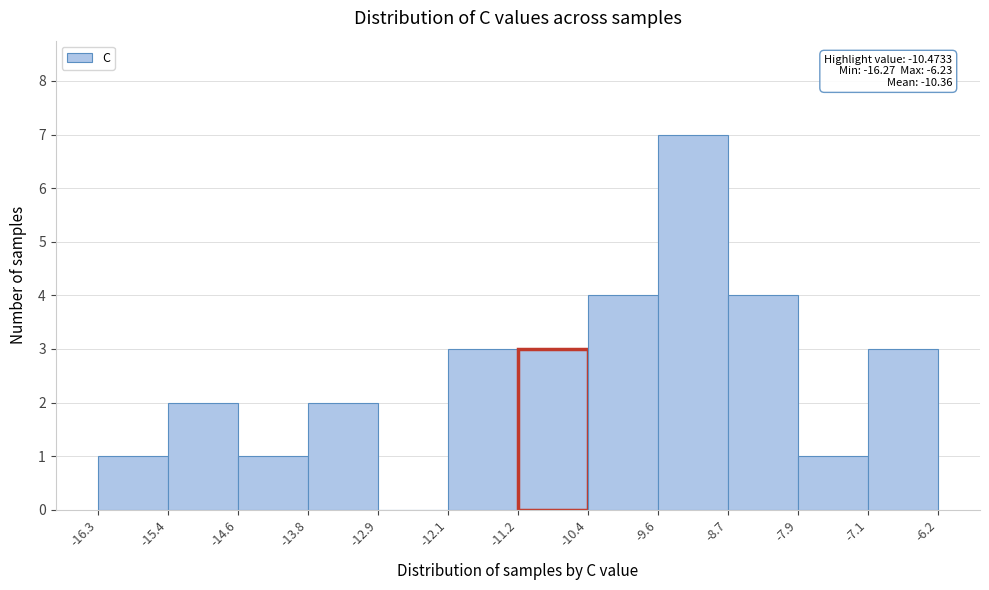

Over which range of the x-axis is the bar tallest?

-9.6 to -8.7